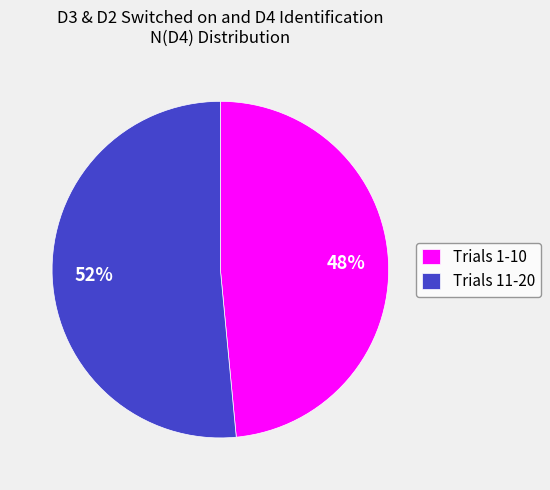

Which slice is the largest?

Trials 11-20